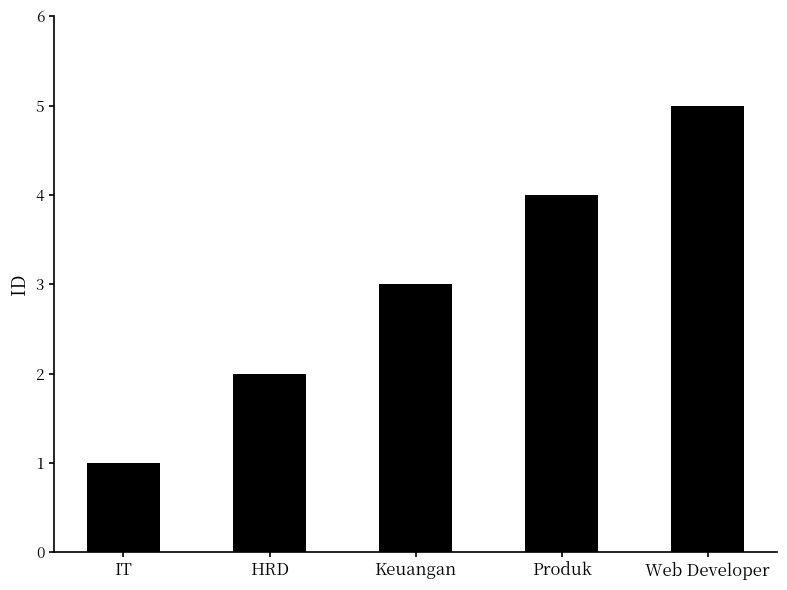

What is the difference between the second highest and second lowest values?

2